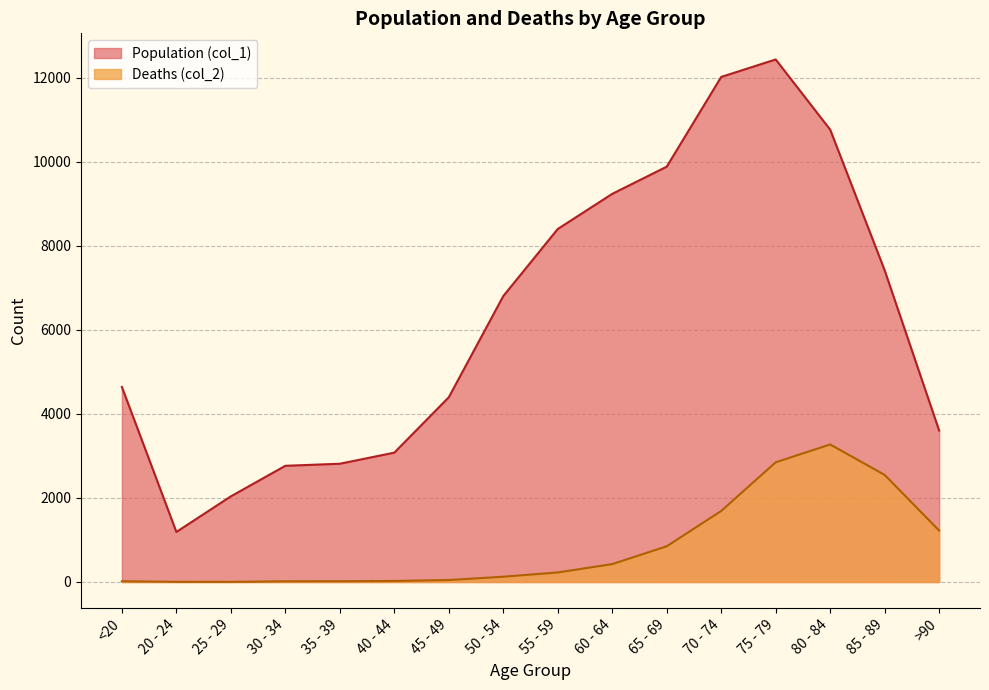

Is it true that Population (col_1) equals 10764 at 80 - 84?

True